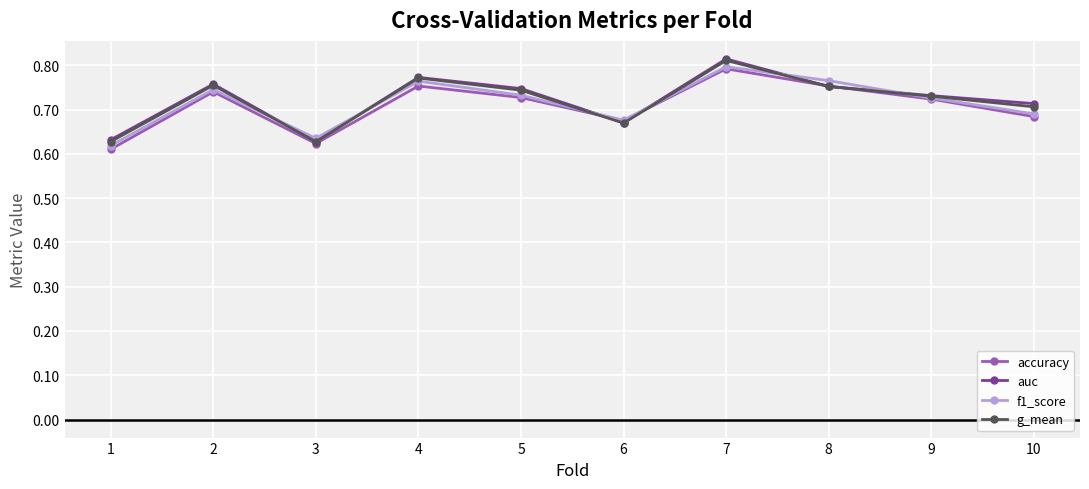

How many lines are shown in the chart?

4